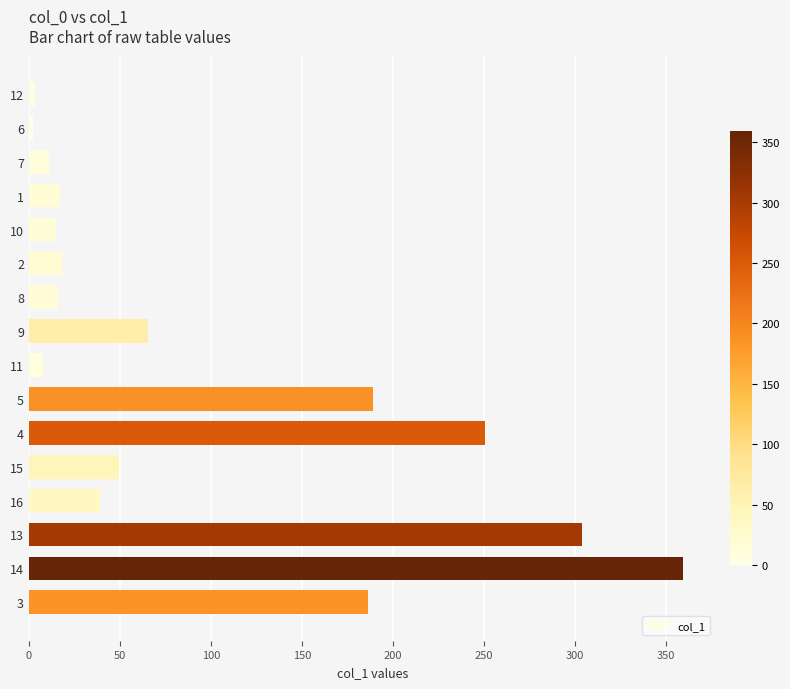

How many bars are there in total?

16